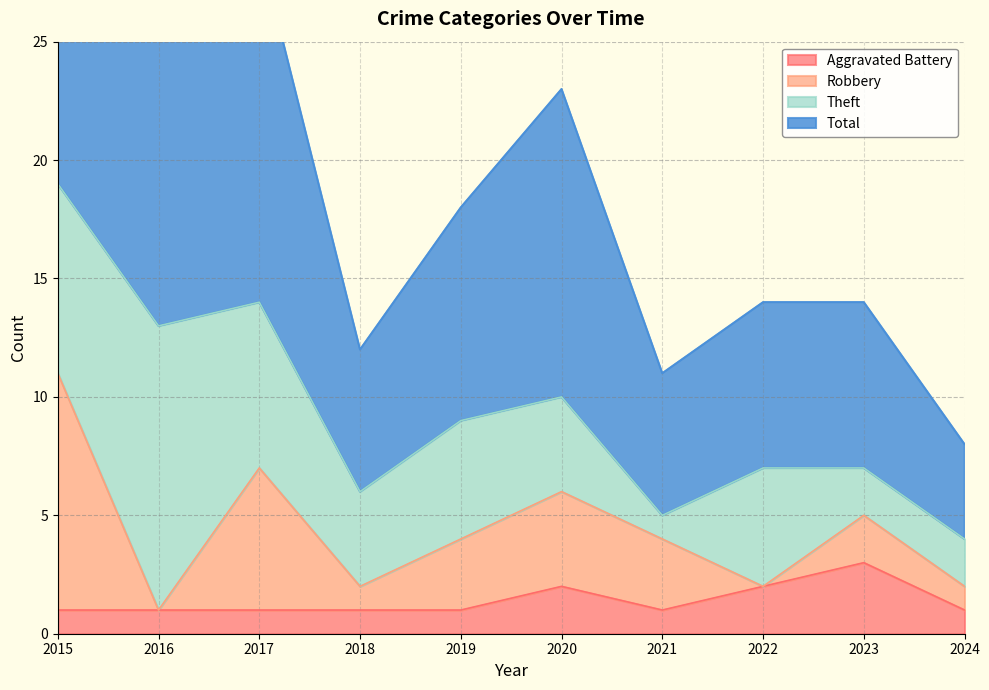

True or false: Aggravated Battery and Total cross at least once.

False